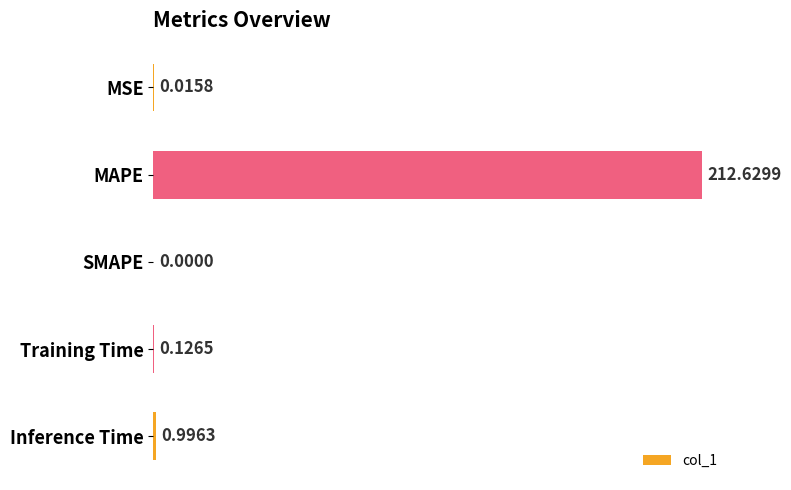

Which label corresponds to the largest value in the chart?

MAPE